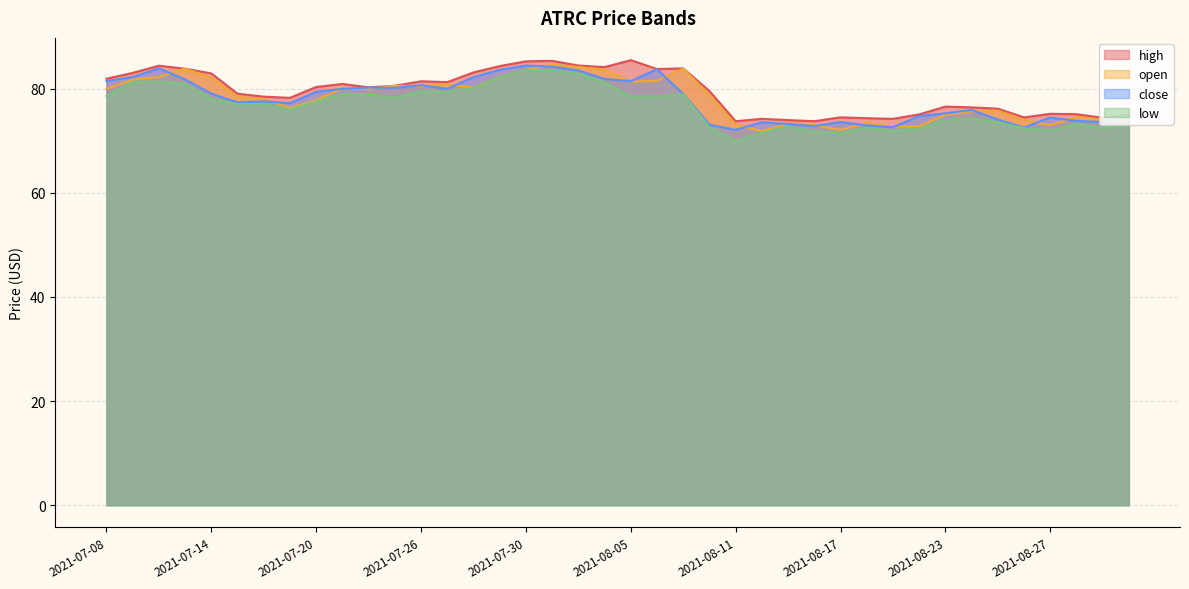

What is the approximate value of open at 2021-07-30?

83.6